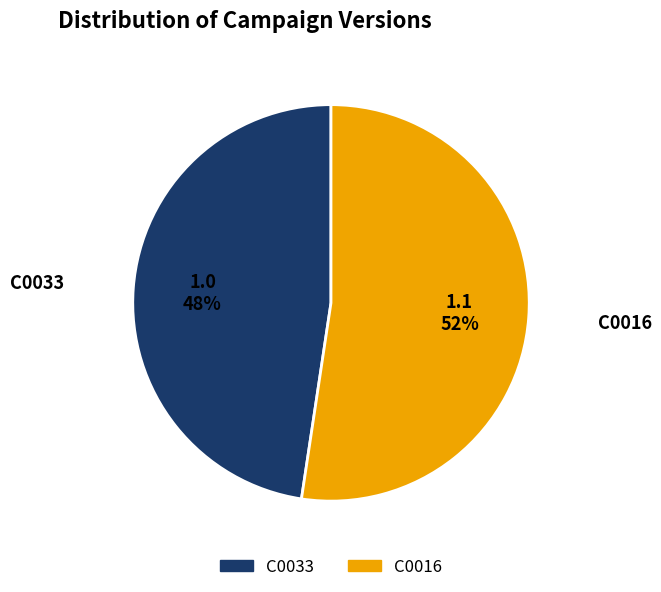

What percentage is the C0016 slice, to the nearest percent?

52%